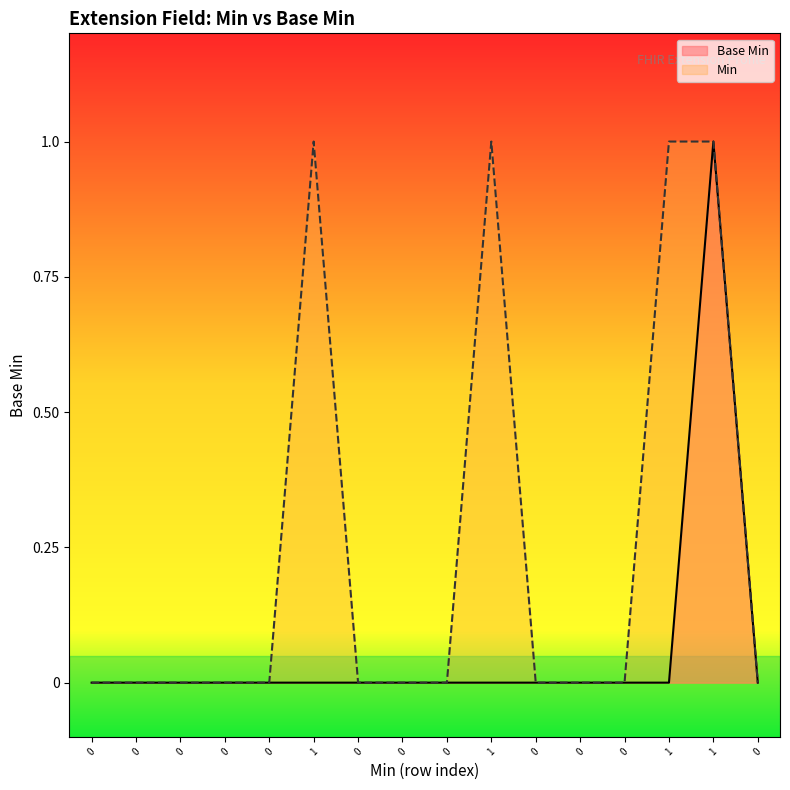

The value at 0 is 1. True or false?

False